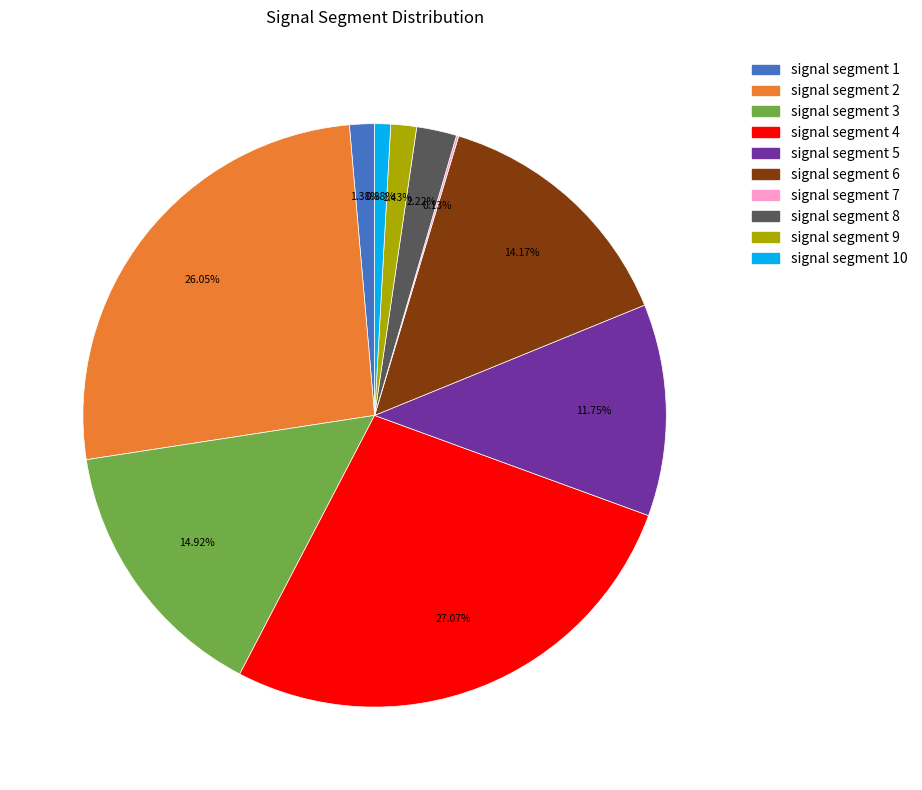

Is there a majority slice in this chart?

No